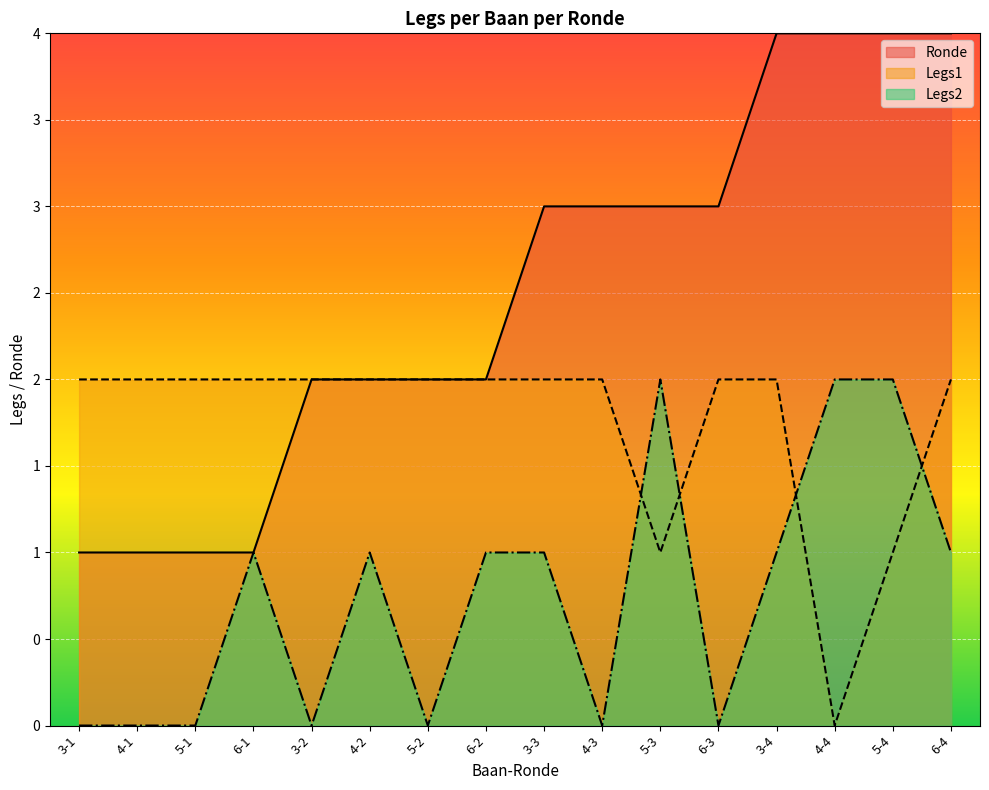

What are all the series names shown in the legend?

Ronde, Legs1, Legs2